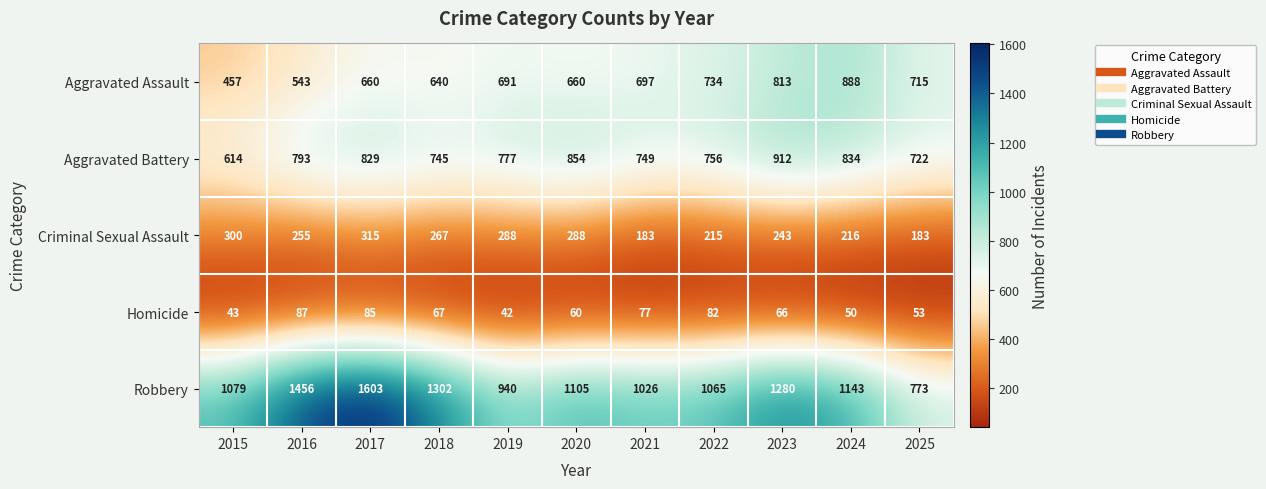

At 2020, list the series in order from smallest to largest.

Homicide, Criminal Sexual Assault, Aggravated Assault, Aggravated Battery, Robbery